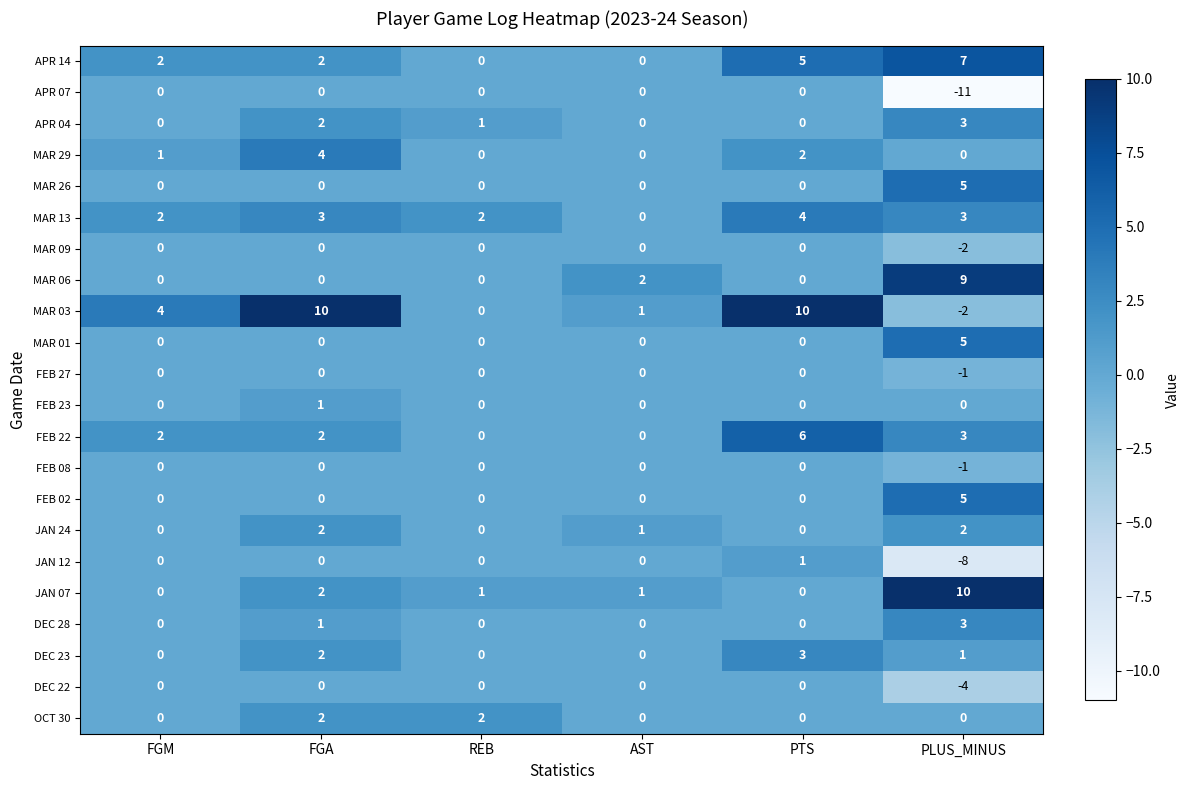

What is the spread (max minus min) of values at PLUS_MINUS?

21